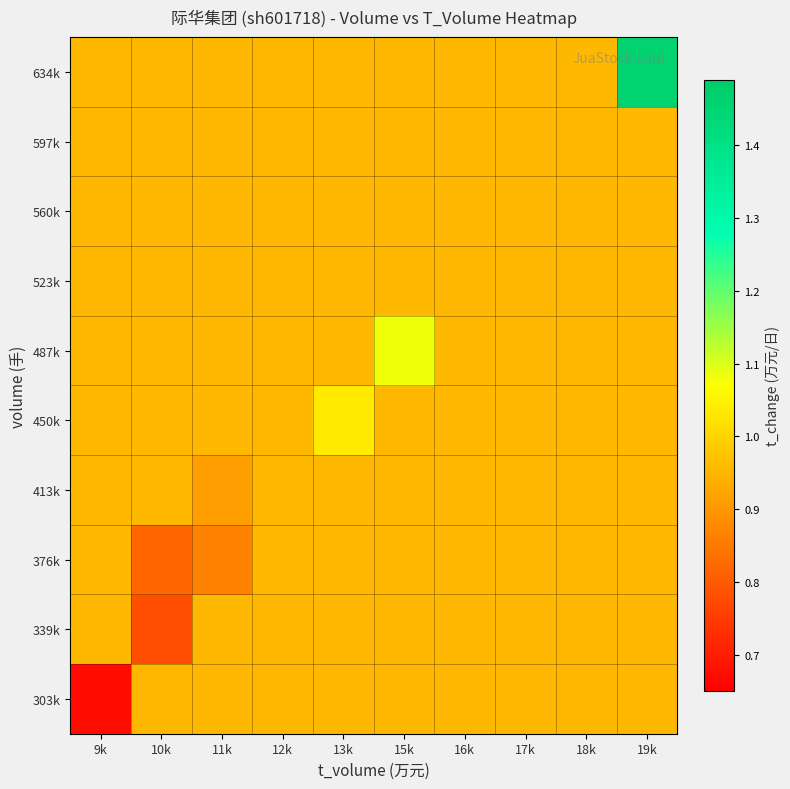

Which category has the highest value across all series?

19k